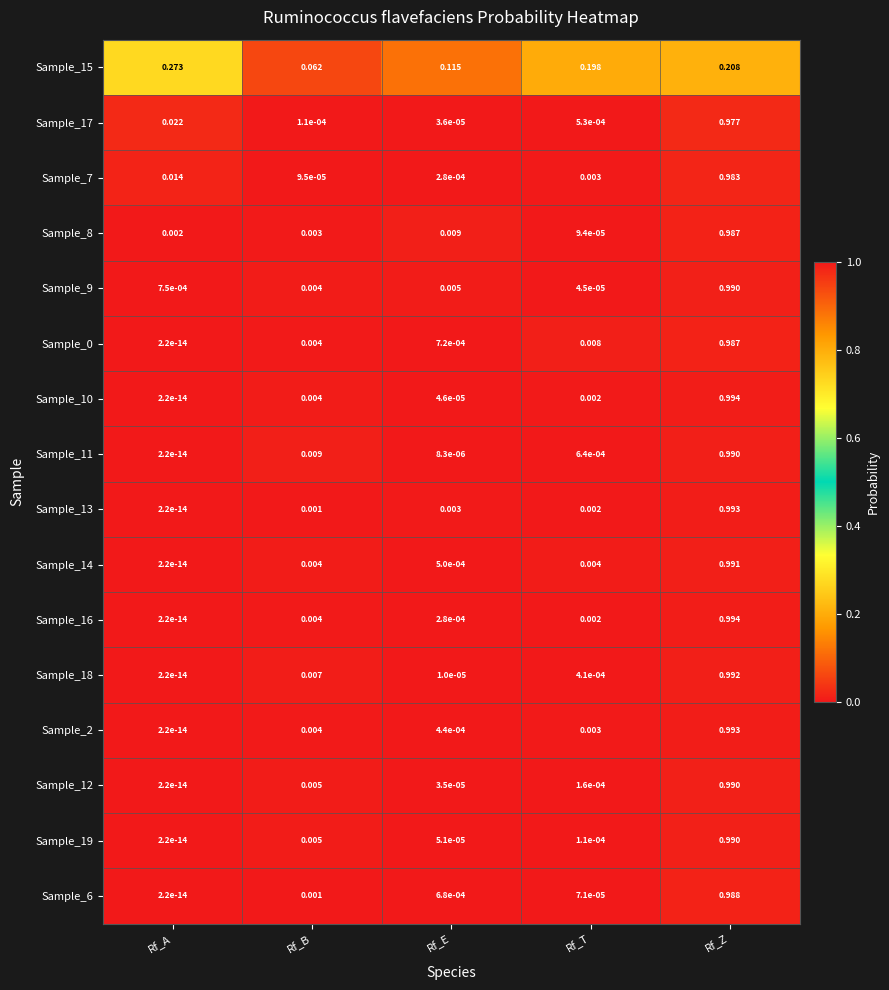

Is the value of Sample_10 at Rf_Z greater than the value of Sample_6 at Rf_A?

Yes